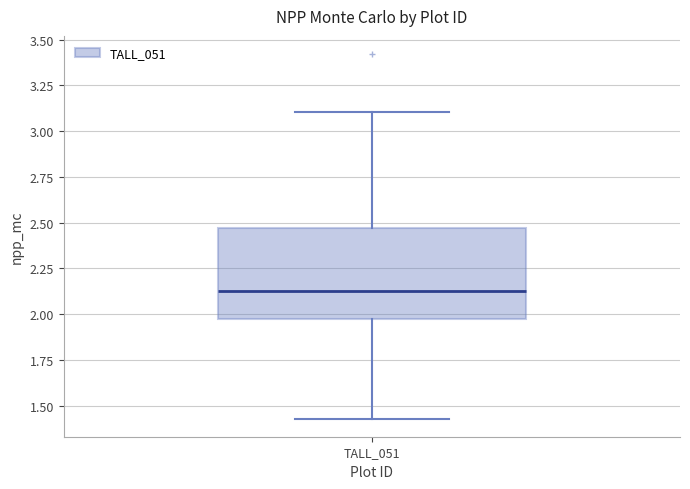

Read this box plot against the y-axis: the position of the median line, the range covered by the box, and the ends of both whiskers. The values are not printed on the chart, so give them approximately, as read against the axis.

median 2.15, box 1.95 to 2.45, whiskers 1.45 to 3.10